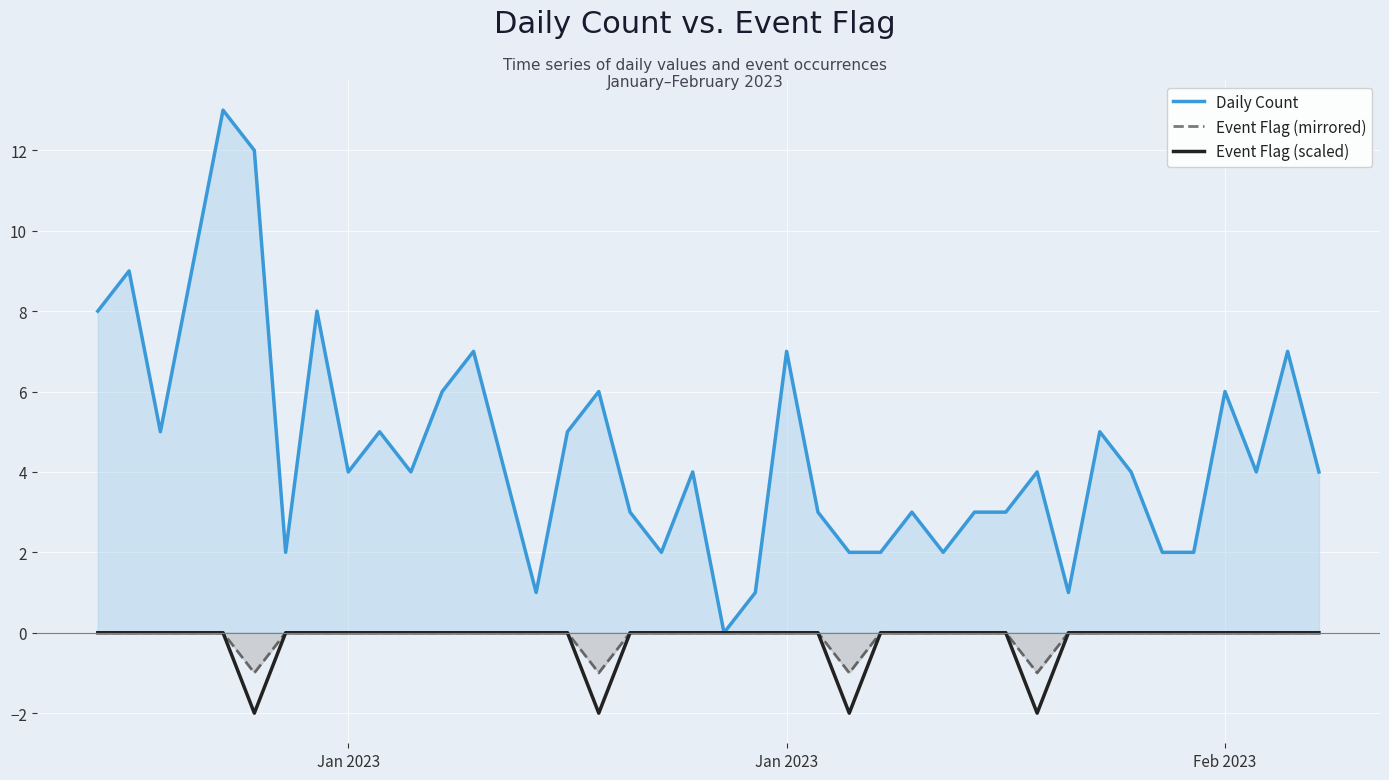

How many Event Flag (scaled) values are between 0 and 1?

36